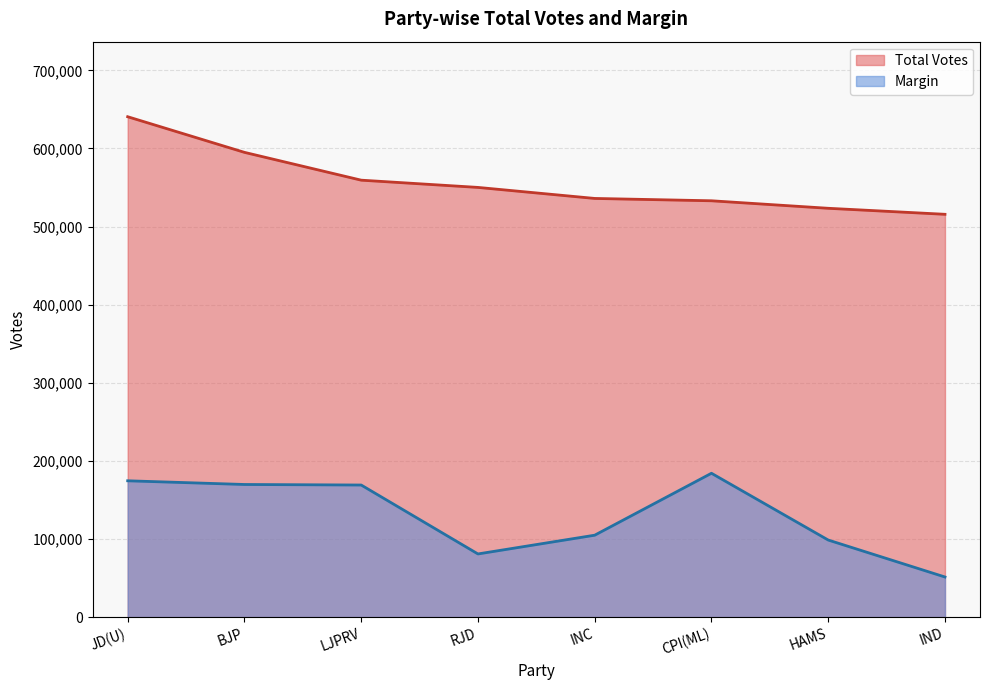

List the series in order of their peak value, highest first.

Total Votes, Margin